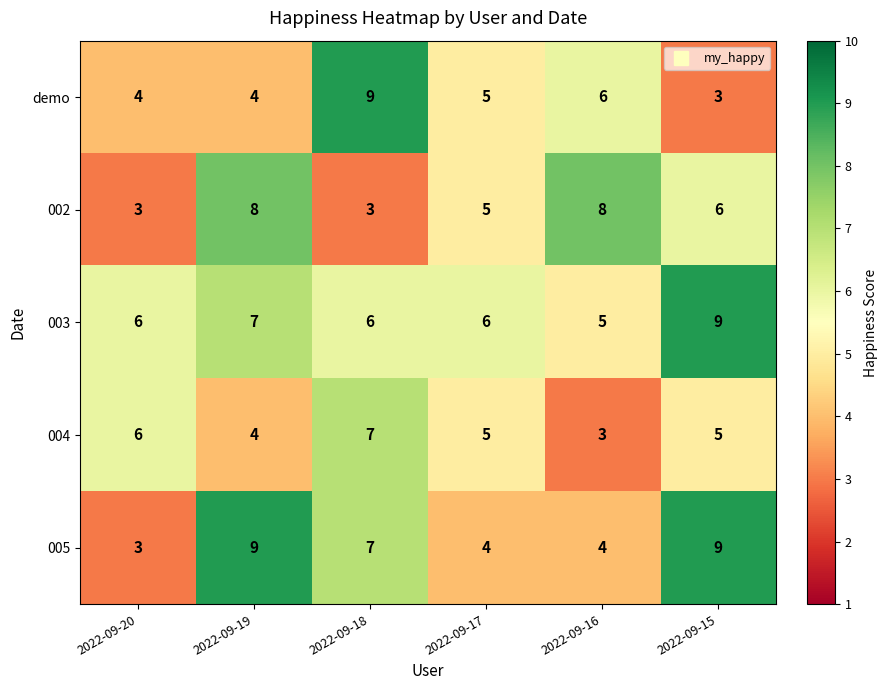

How many values in the 003 series are below 6?

1